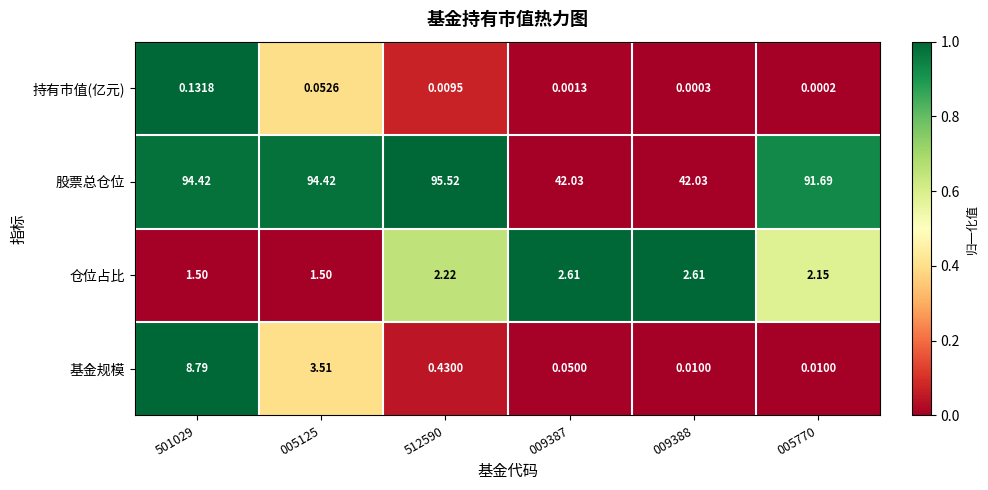

Which series has the widest spread of values?

股票总仓位